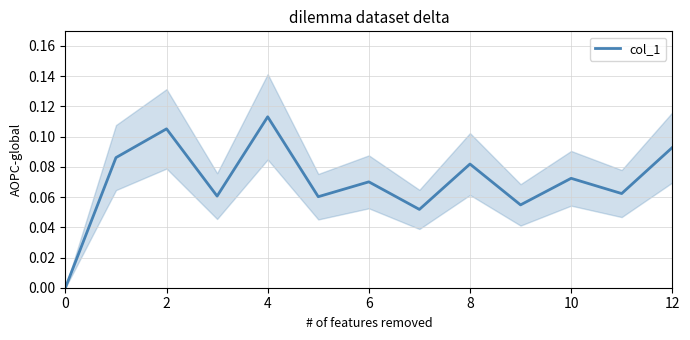

How many values are between 0 and 1?

13